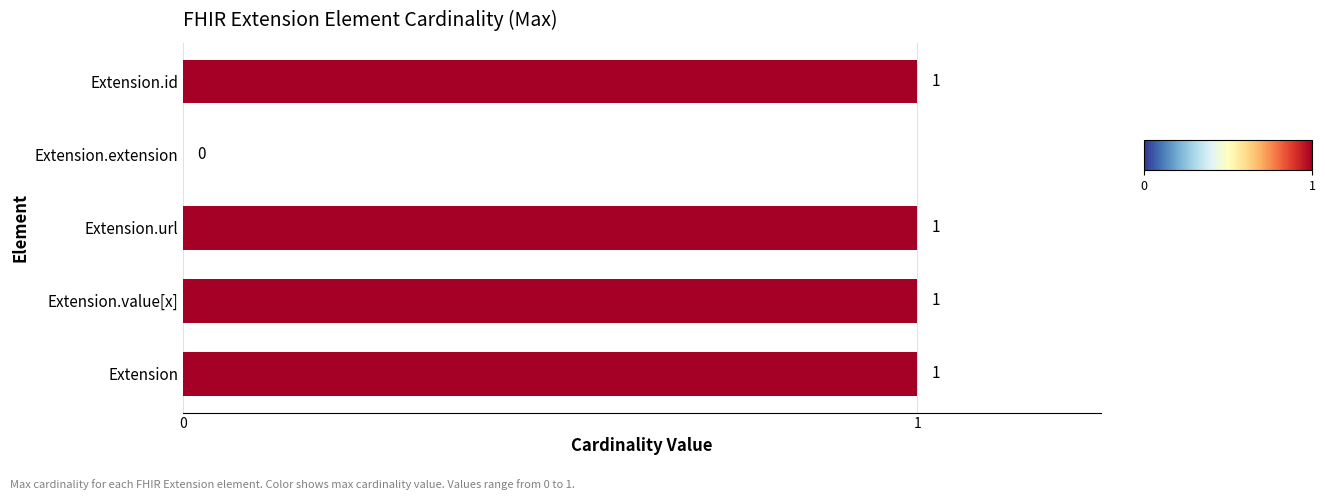

What is the sum of all values?

4